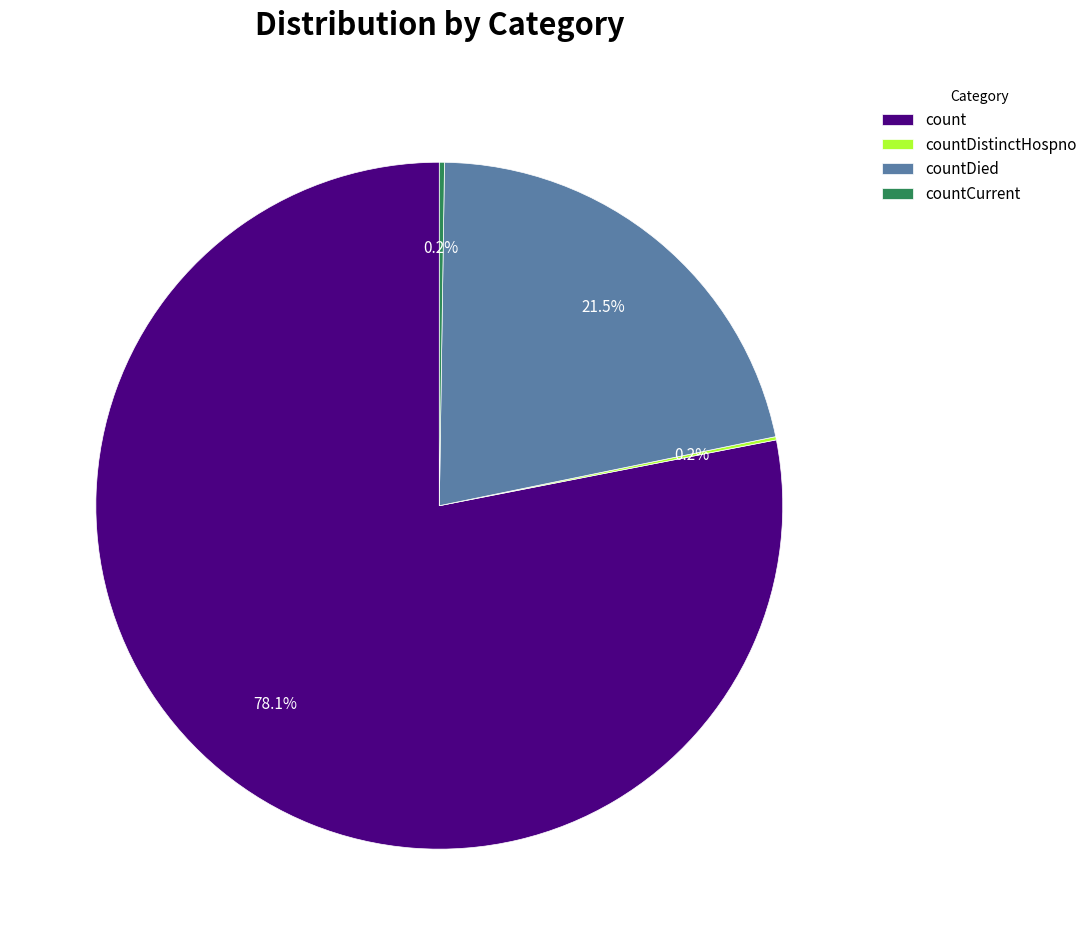

Do count and countDied together represent more than half of the pie?

Yes